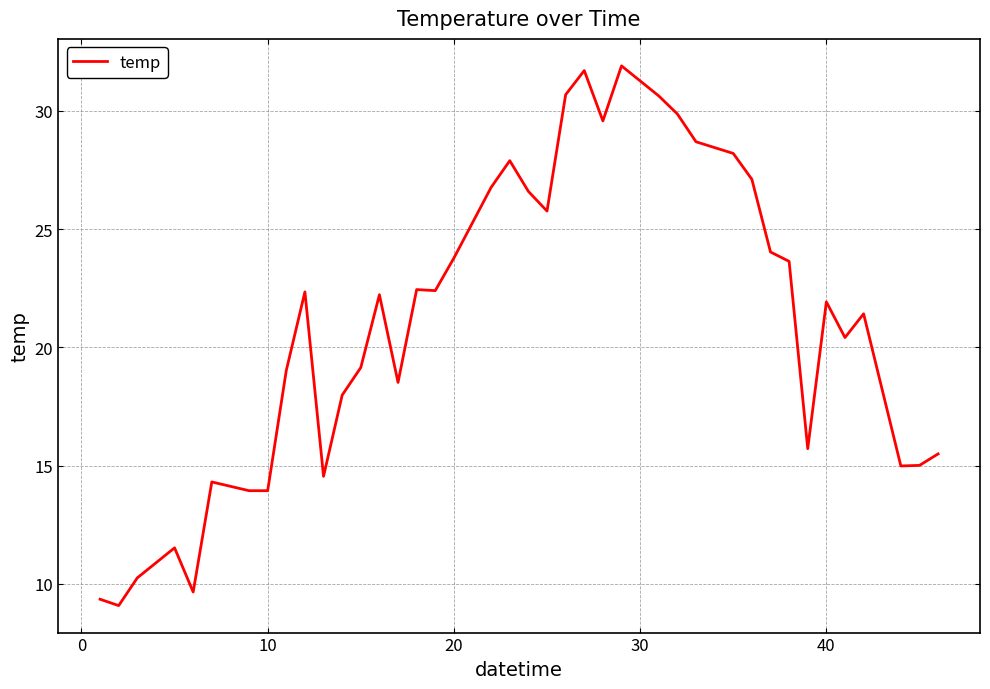

What is the sum of all values?

842.5